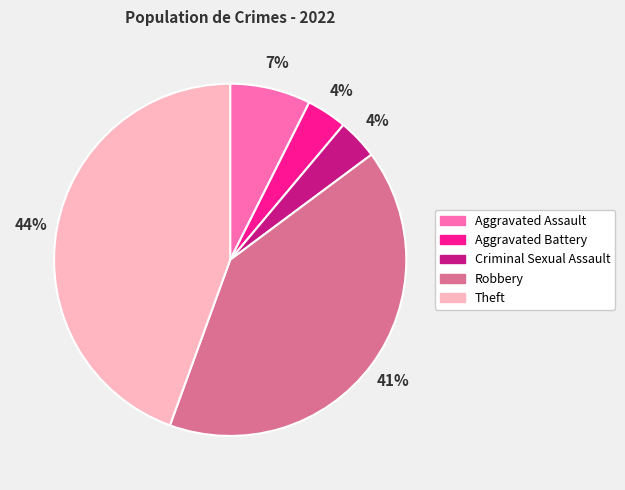

Which has a higher value, Criminal Sexual Assault or Theft?

Theft